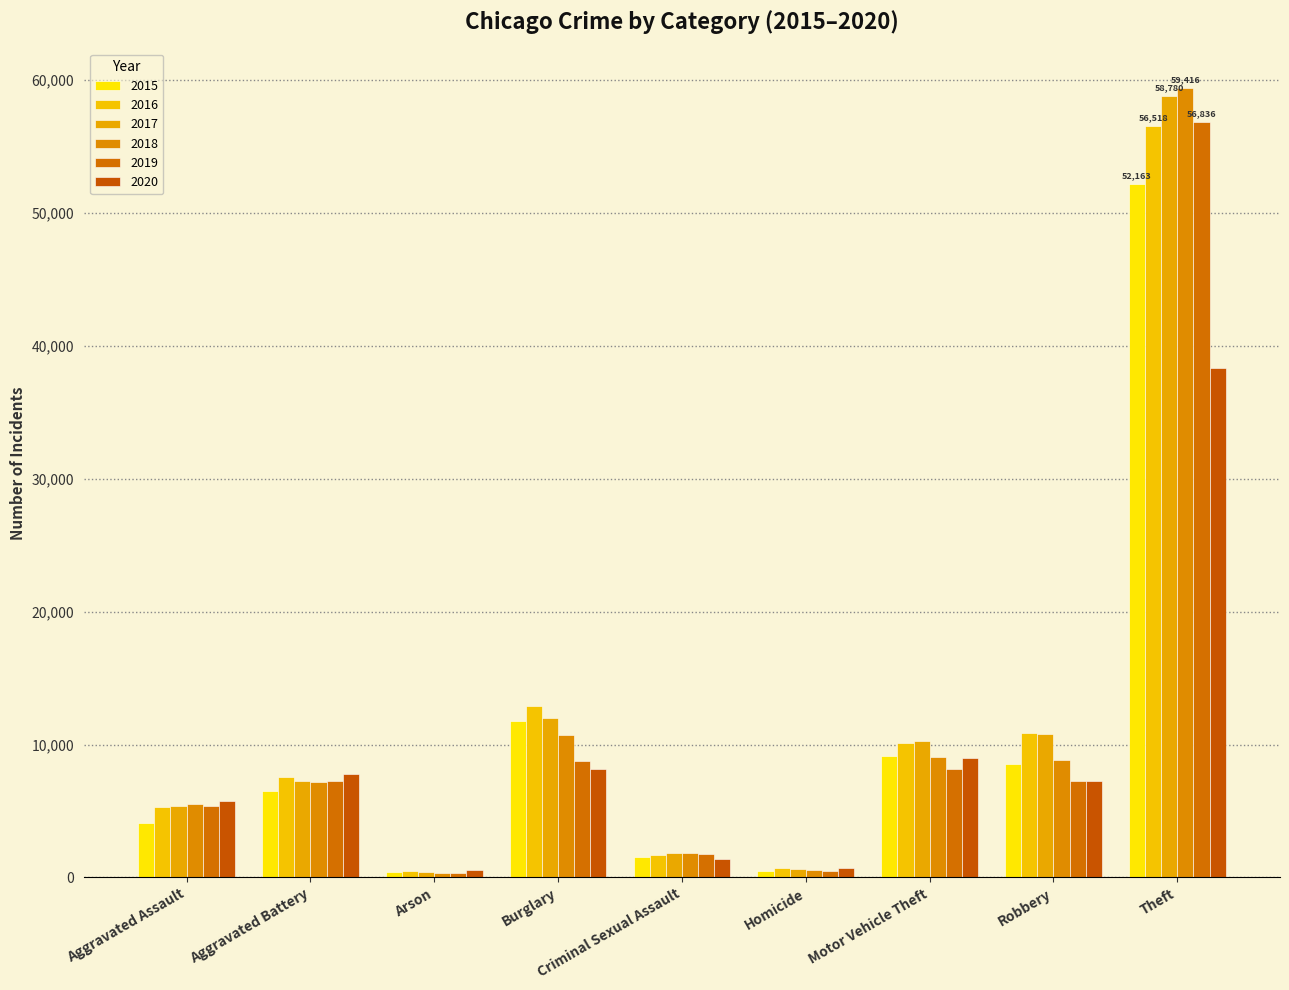

True or false: 2019 has a value of 7239 at Aggravated Battery.

True